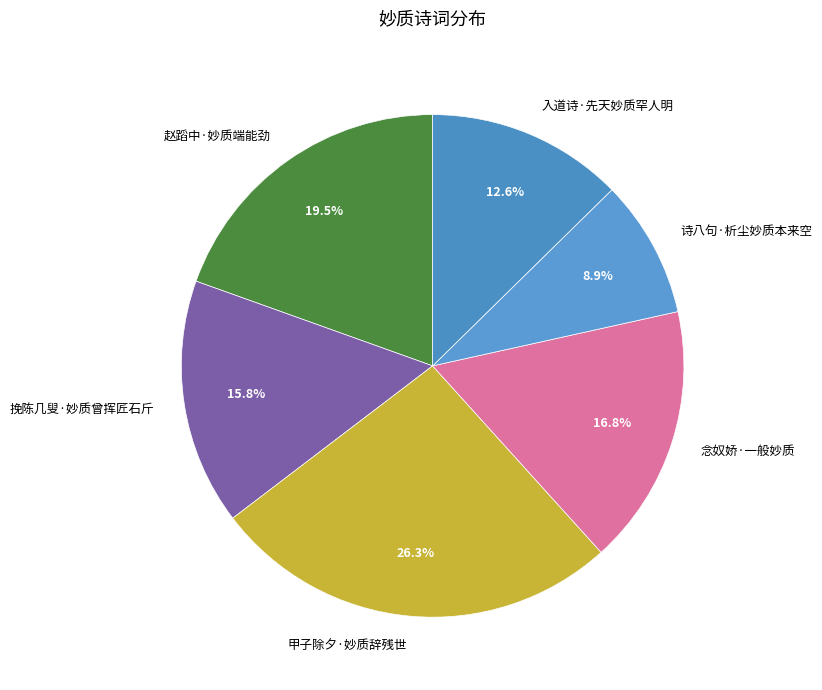

Count the number of slices in the pie.

6